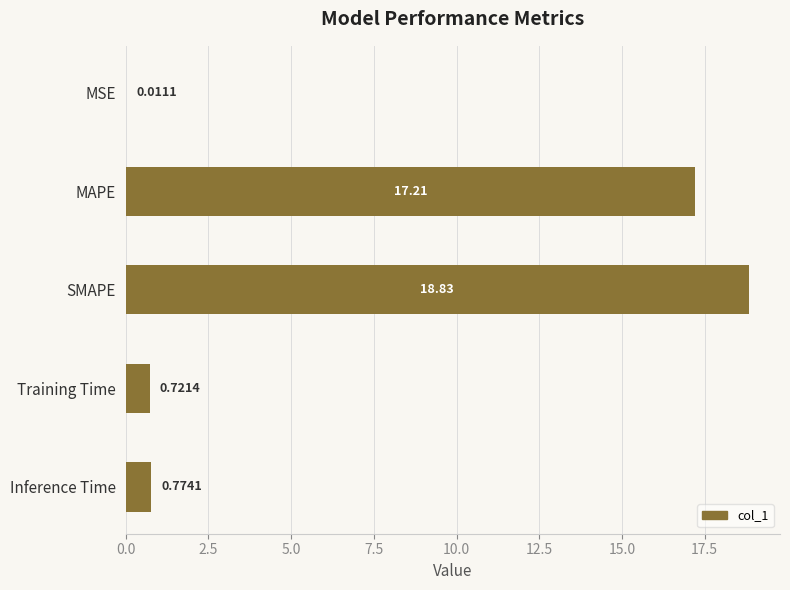

At which label is the value closest to 9?

MAPE